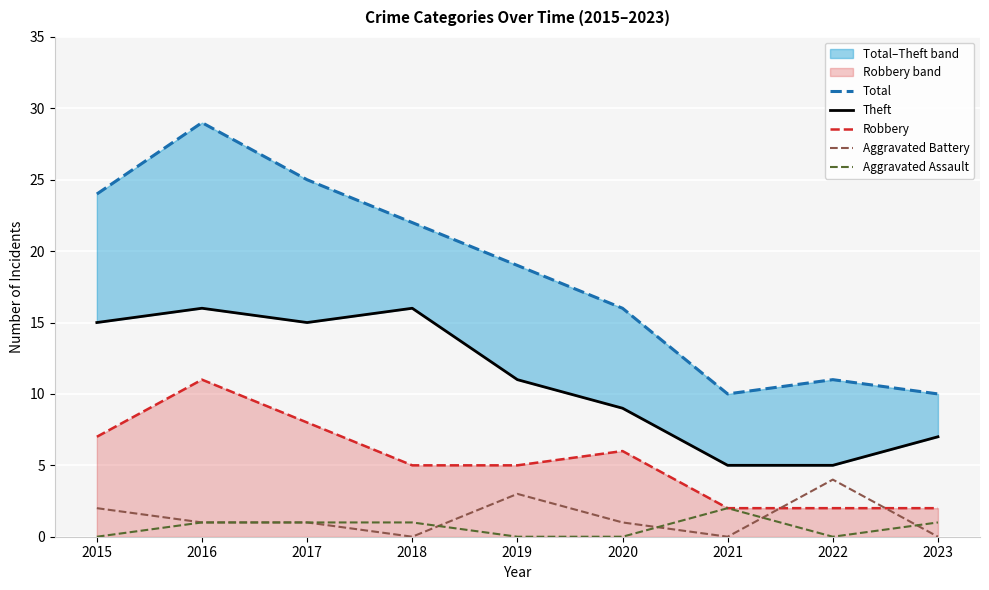

At which category is the sum across all series the highest?

2016